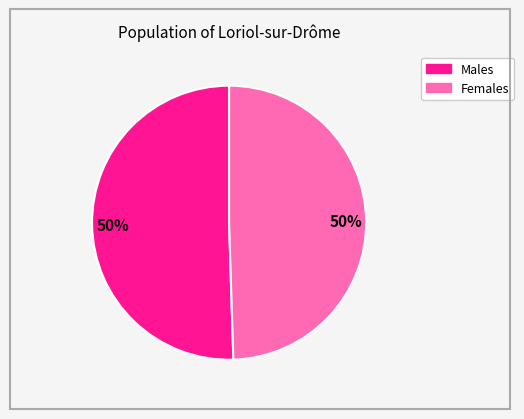

To the nearest percent, what is the average slice percentage?

50%